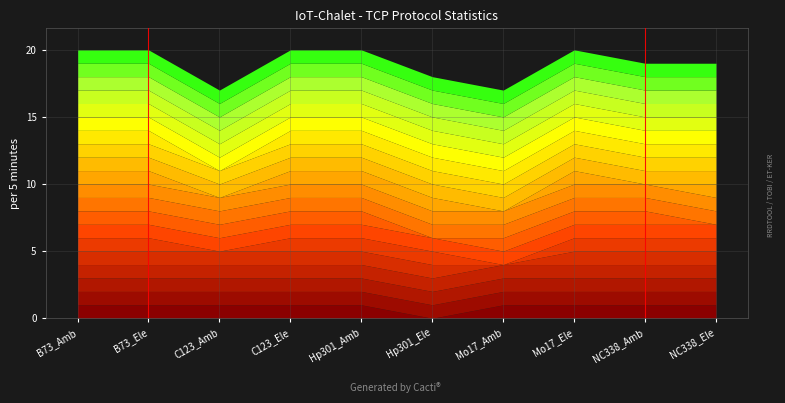

Reading left to right, what are all the values shown in this chart?

Zm00001d000070: 1	1	1	1	1	0	1	1	1	1
Zm00001d000133: 1	1	1	1	1	1	1	1	1	1
Zm00001d002654: 1	1	1	1	1	1	1	1	1	1
Zm00001d002781: 1	1	1	1	1	1	1	1	1	1
Zm00001d003572: 1	1	1	1	1	1	0	1	1	1
Zm00001d006374: 1	1	0	1	1	1	0	1	1	1
Zm00001d008189: 1	1	1	1	1	1	1	1	1	1
Zm00001d008725: 1	1	1	1	1	0	1	1	1	0
Zm00001d009749: 1	1	1	1	1	1	1	1	1	1
Zm00001d009771: 1	1	1	1	1	1	1	1	1	1
Zm00001d010413: 1	1	0	1	1	1	0	1	0	1
Zm00001d011386: 1	1	1	1	1	1	1	1	1	1
Zm00001d011720: 1	1	1	1	1	1	1	1	1	1
Zm00001d012667: 1	1	0	1	1	1	1	1	1	1
Zm00001d012672: 1	1	1	1	1	1	1	1	1	1
Zm00001d013757: 1	1	1	1	1	1	1	1	1	1
Zm00001d014324: 1	1	1	1	1	1	1	1	1	1
Zm00001d014705: 1	1	1	1	1	1	1	1	1	1
Zm00001d014715: 1	1	1	1	1	1	1	1	1	1
Zm00001d014844: 1	1	1	1	1	1	1	1	1	1